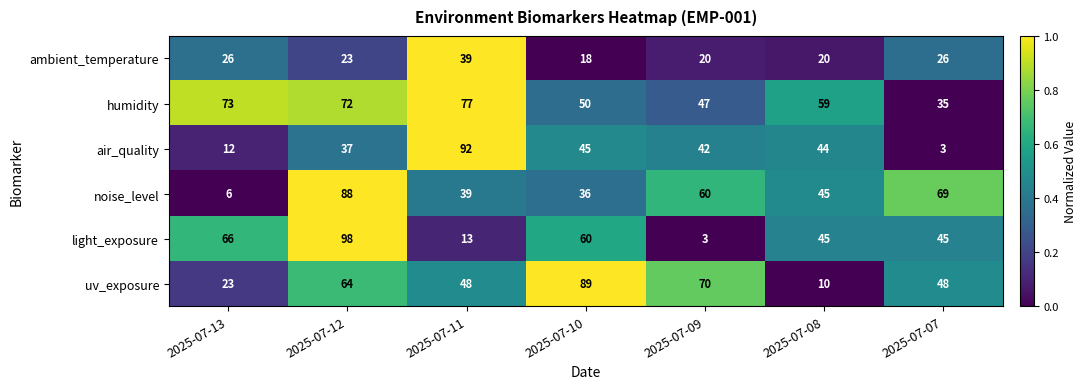

Between 2025-07-10 and 2025-07-09, which series saw the biggest shift?

light_exposure